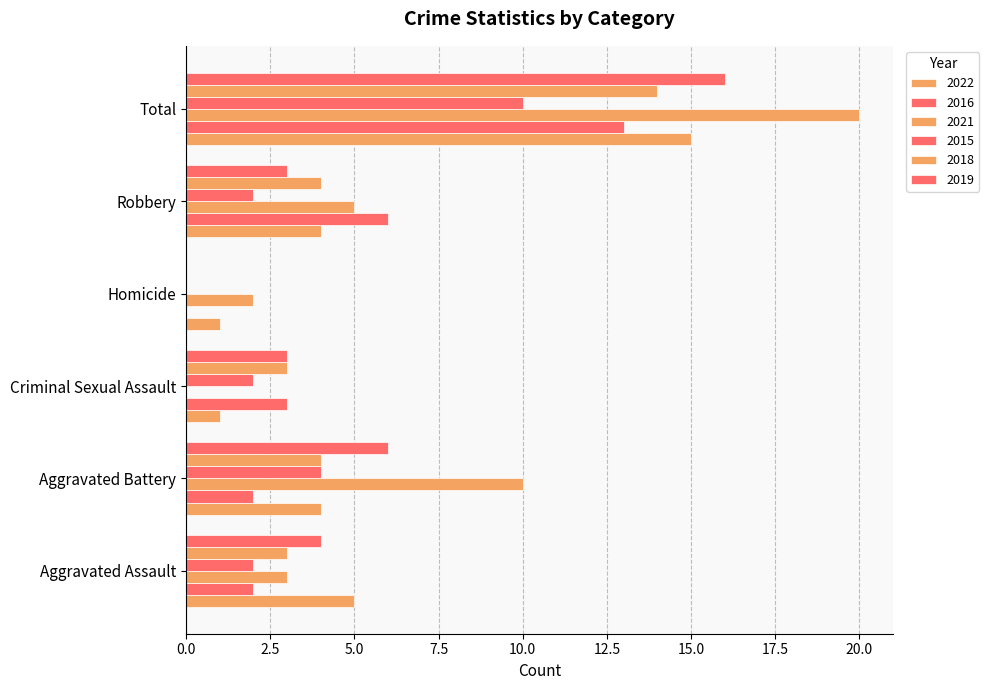

How many series are shown in this chart?

6